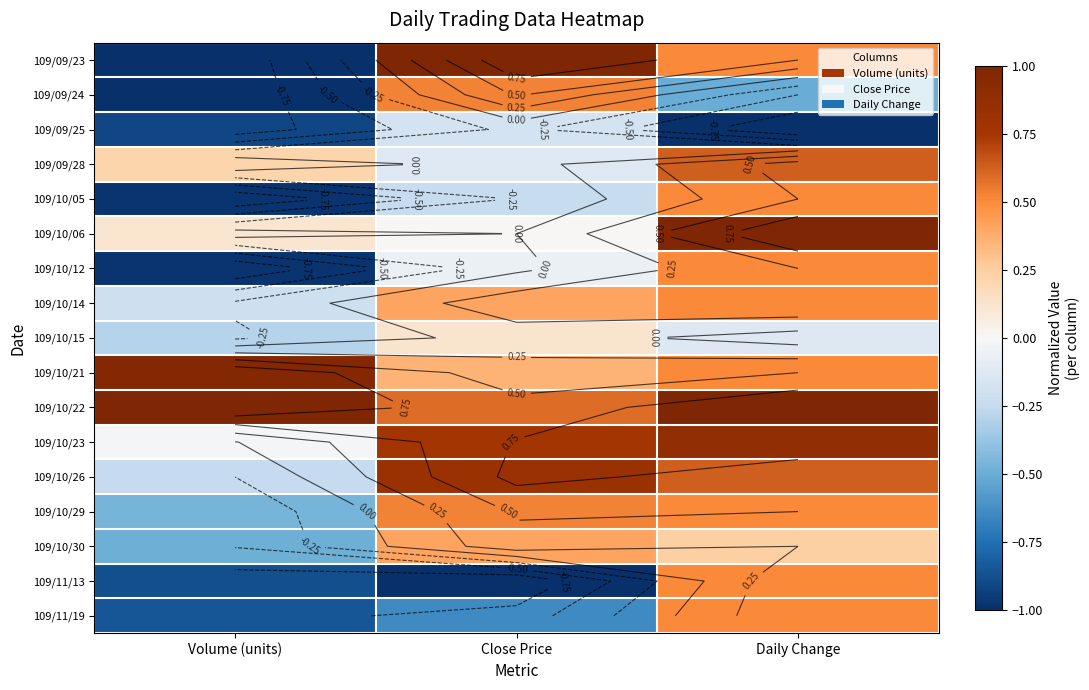

What is the greatest value displayed?

1.0